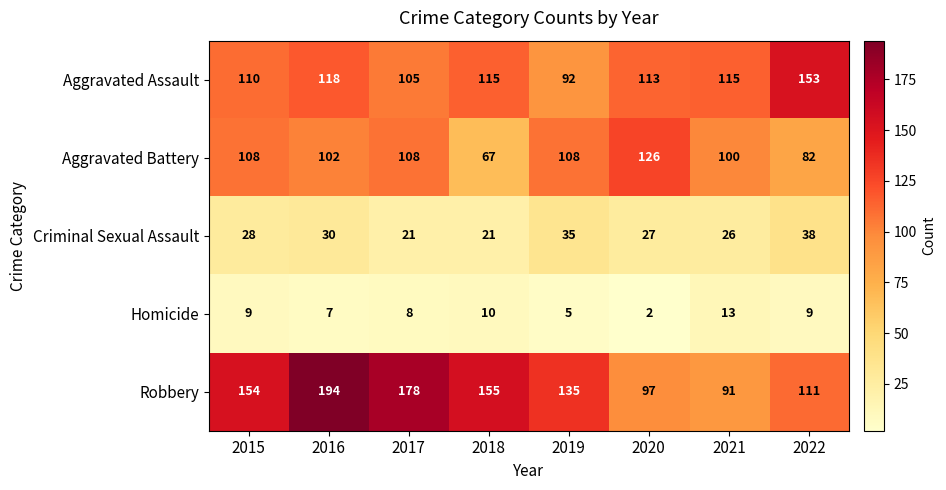

What is the greatest value displayed?

194